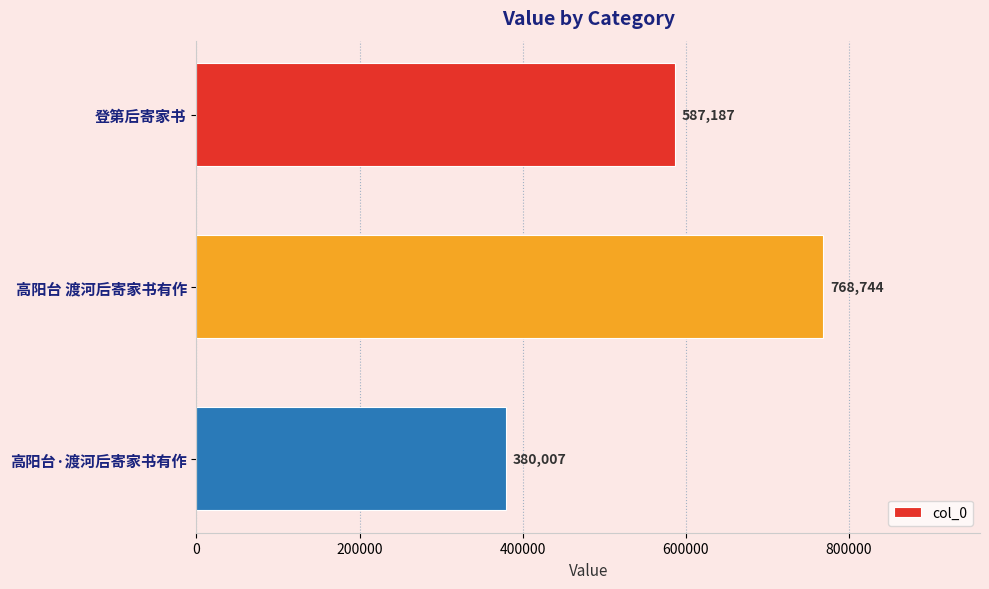

What is the greatest value displayed?

768744